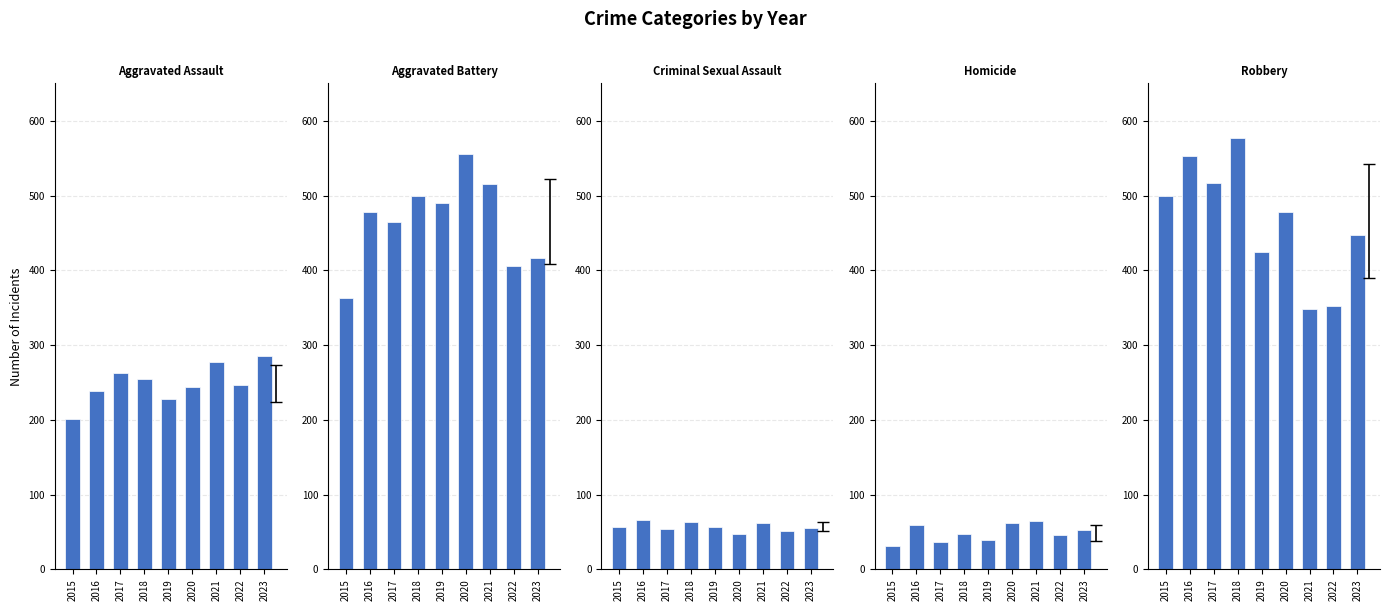

Reading left to right, extract all data points from this chart.

Aggravated Assault: 2015=201	2016=238	2017=262	2018=254	2019=228	2020=244	2021=277	2022=247	2023=286
Aggravated Battery: 2015=363	2016=478	2017=464	2018=499	2019=490	2020=556	2021=516	2022=406	2023=417
Criminal Sexual Assault: 2015=57	2016=66	2017=54	2018=64	2019=57	2020=48	2021=62	2022=51	2023=55
Homicide: 2015=31	2016=59	2017=37	2018=47	2019=39	2020=62	2021=65	2022=46	2023=53
Robbery: 2015=499	2016=553	2017=517	2018=577	2019=425	2020=478	2021=348	2022=352	2023=447